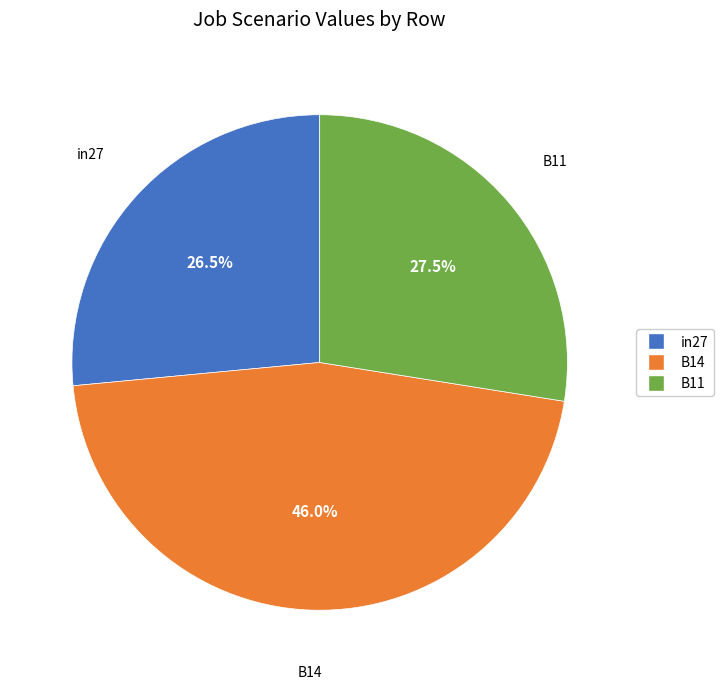

Does B11 represent more than half of the total?

No